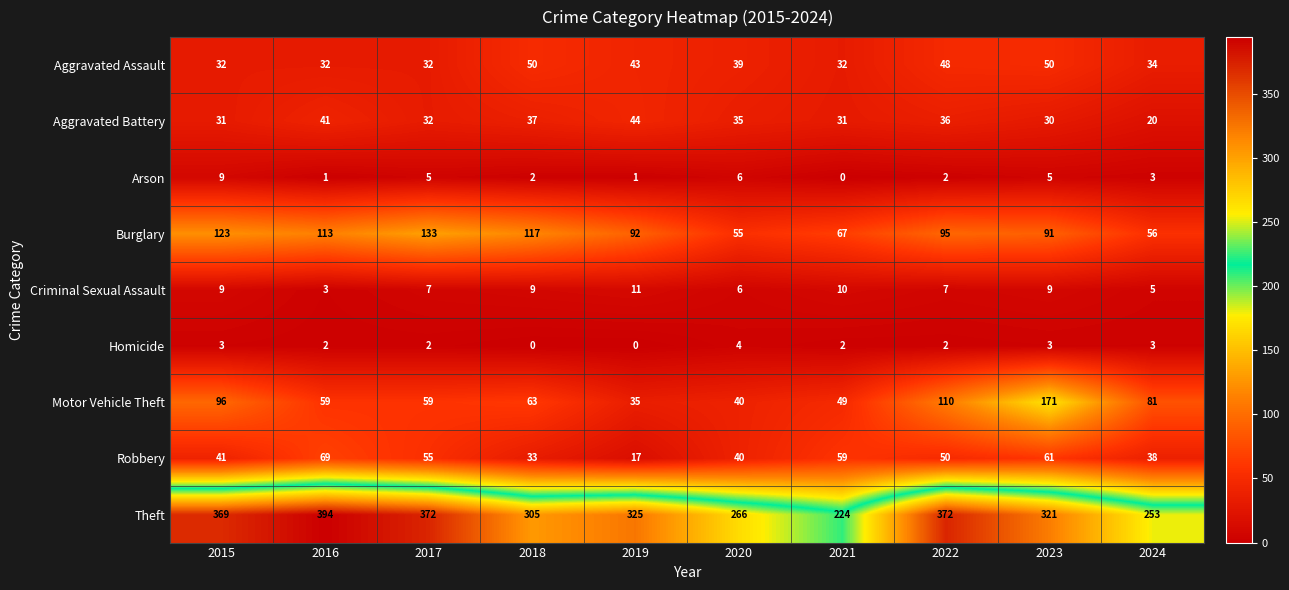

Where does the Homicide series first go above 2?

2015